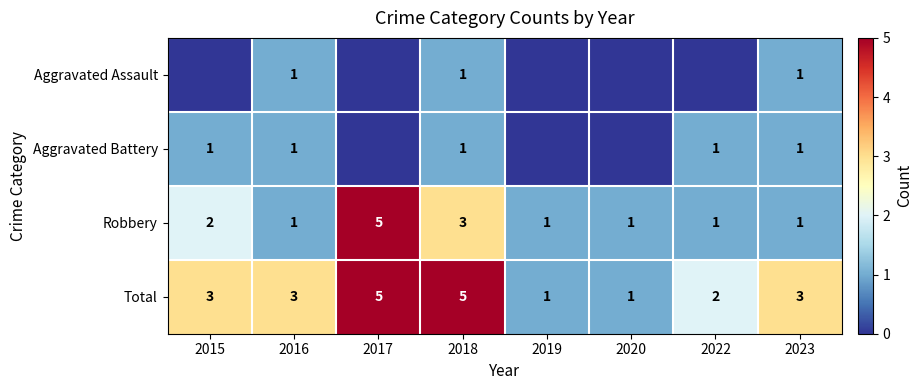

The value of Aggravated Battery at 2022 is 1. True or false?

True